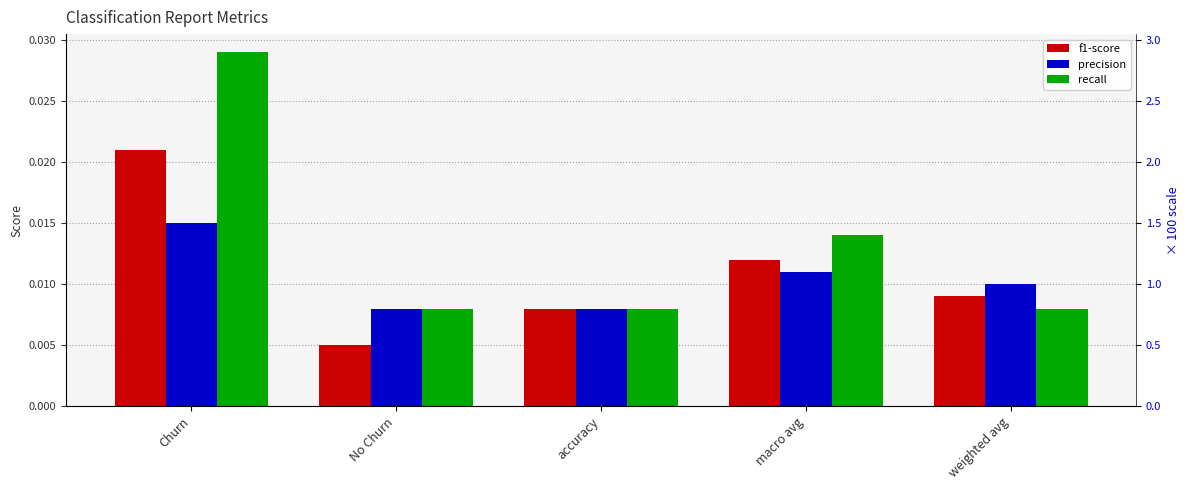

At how many categories does at least one series exceed 0?

5